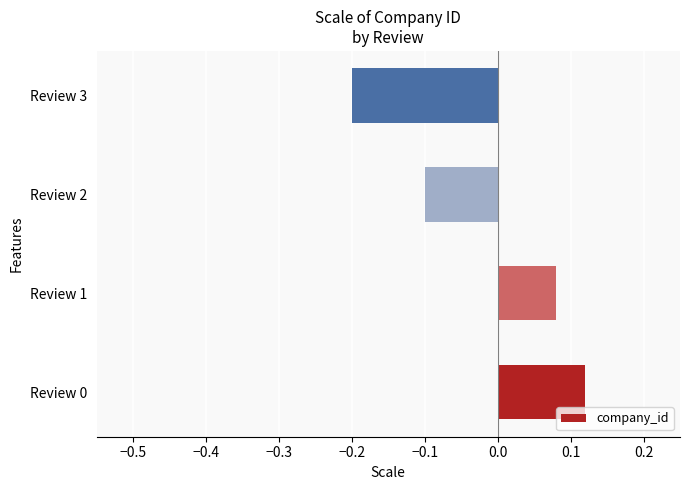

Where is the data nearest to the value 0?

Review 1